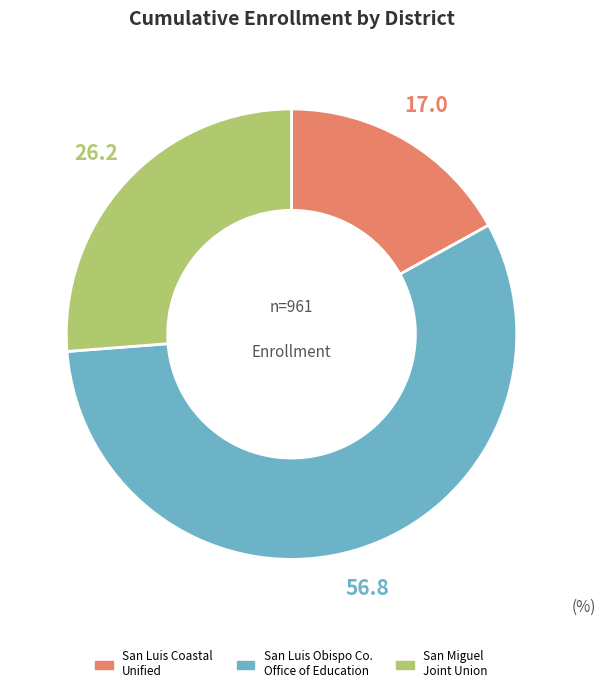

Is there any slice that represents more than half of the pie?

Yes